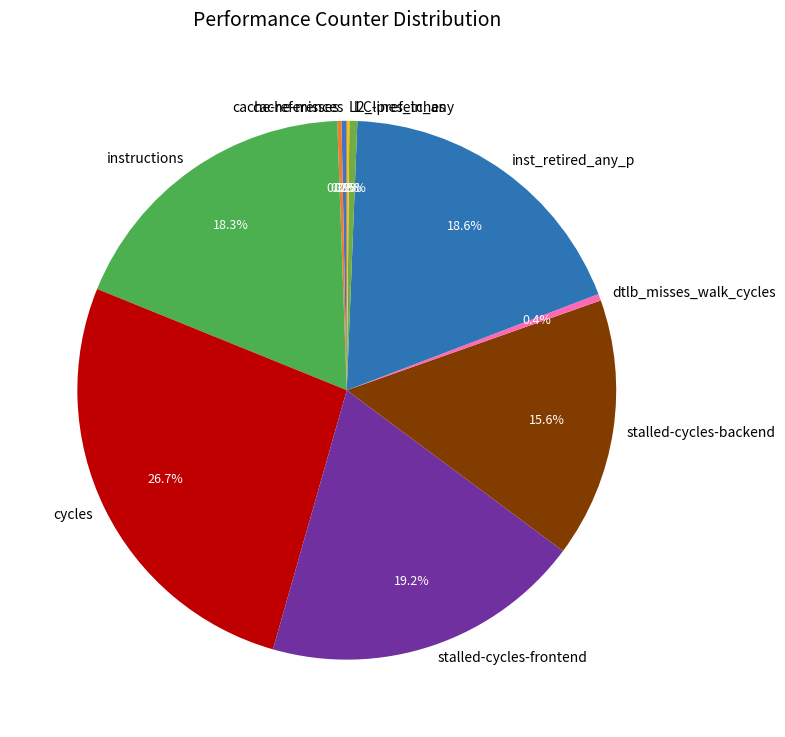

Combined, do inst_retired_any_p and instructions account for over 50%?

No